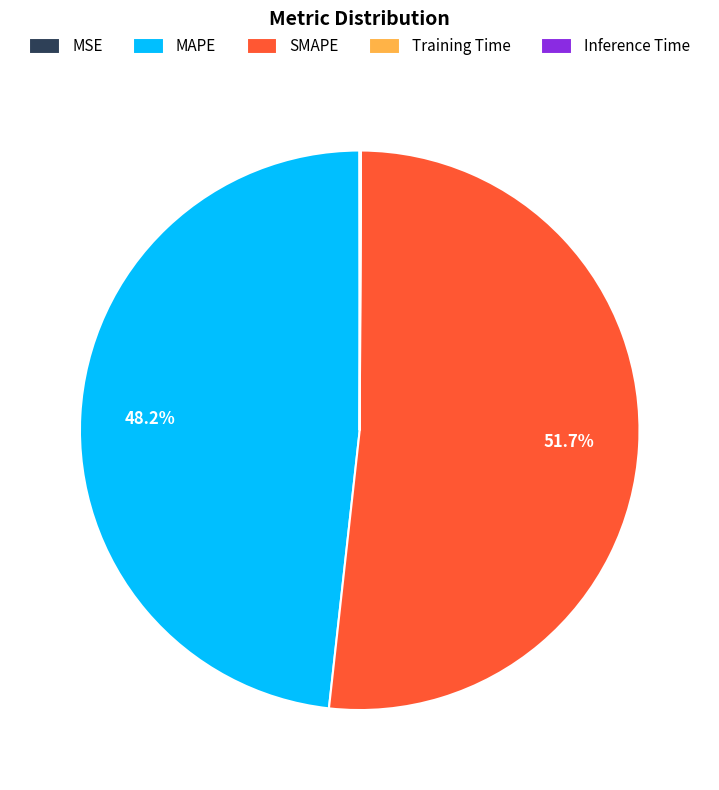

Which category accounts for the majority?

SMAPE